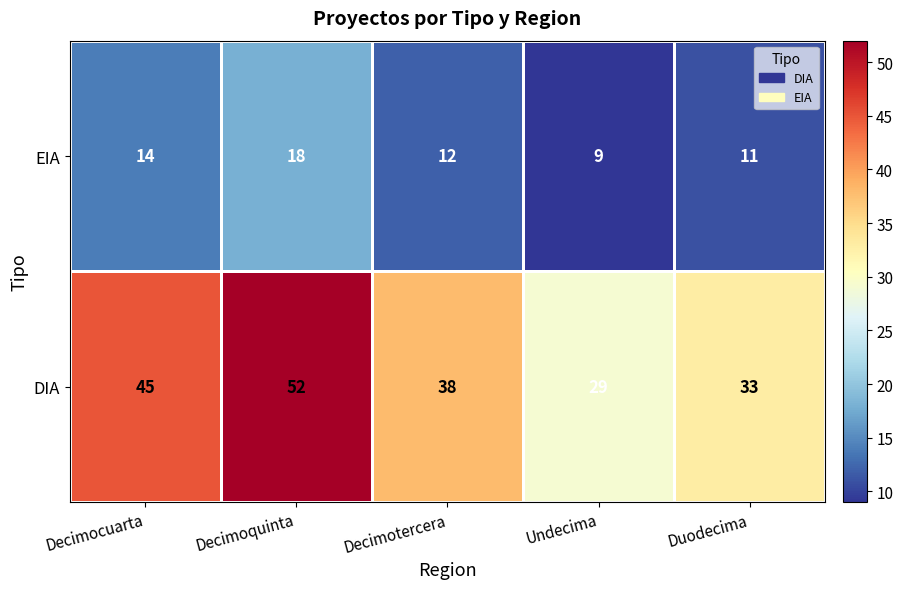

What is the total value across all series at Decimocuarta?

59